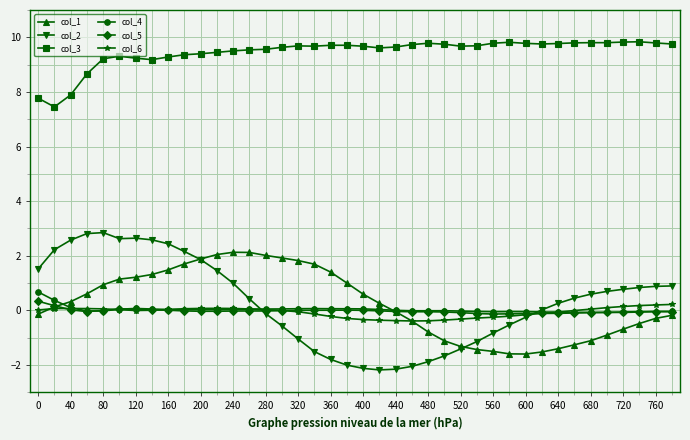

Which series ends up on top after the final intersection of col_6 and col_4?

col_6